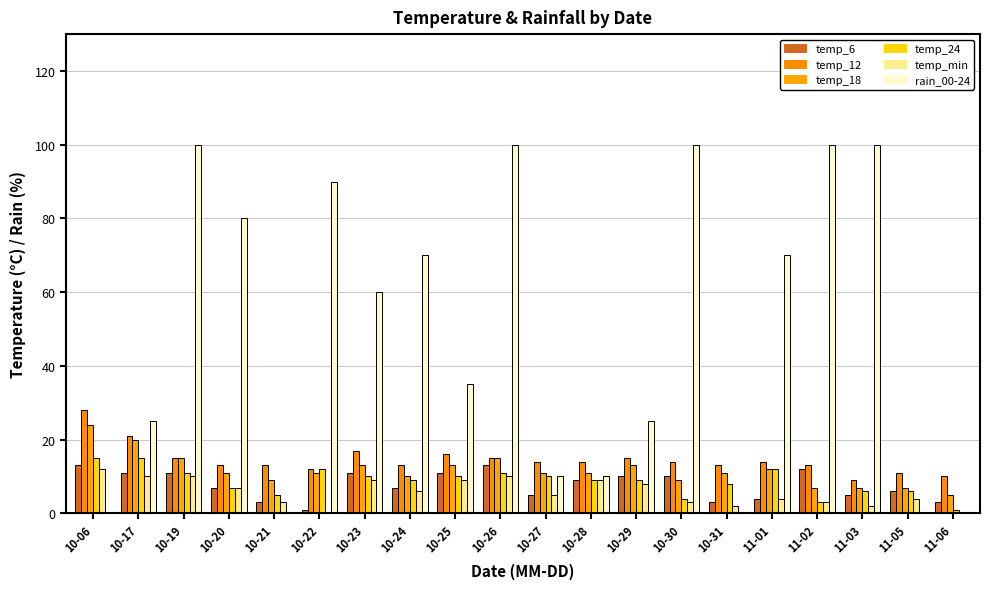

How many categories are shown in the chart?

20